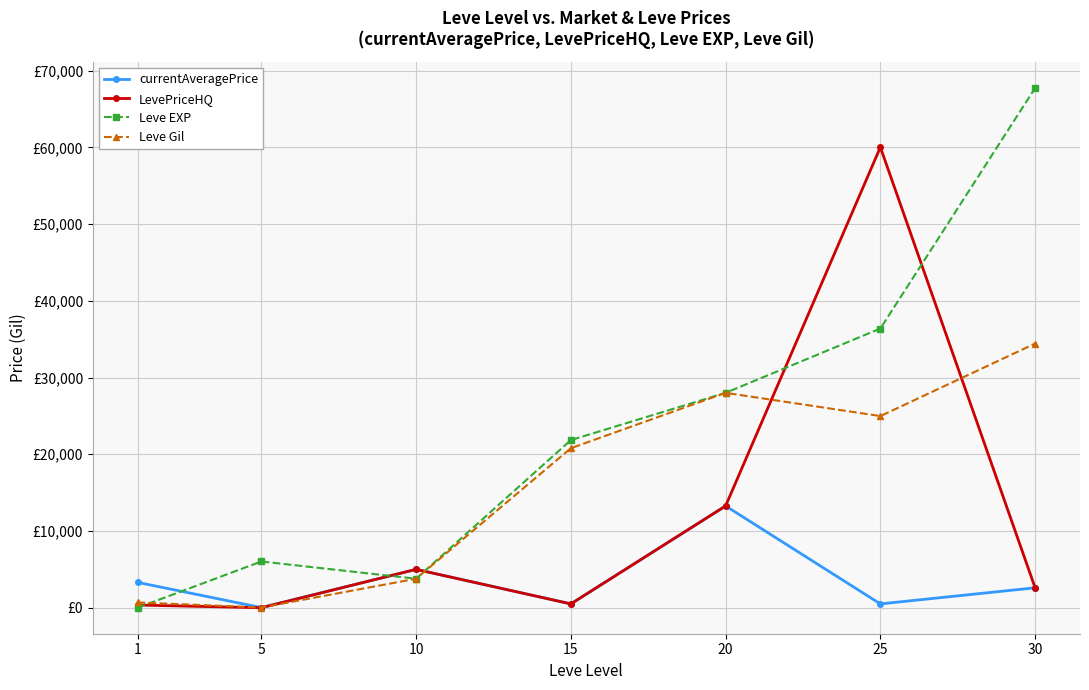

What is the difference between the second highest and second lowest values in the LevePriceHQ series?

12915.7